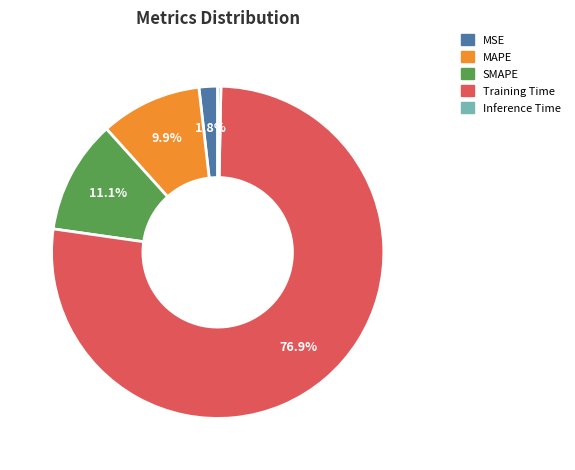

What percentage is NOT represented by MSE?

98.2%